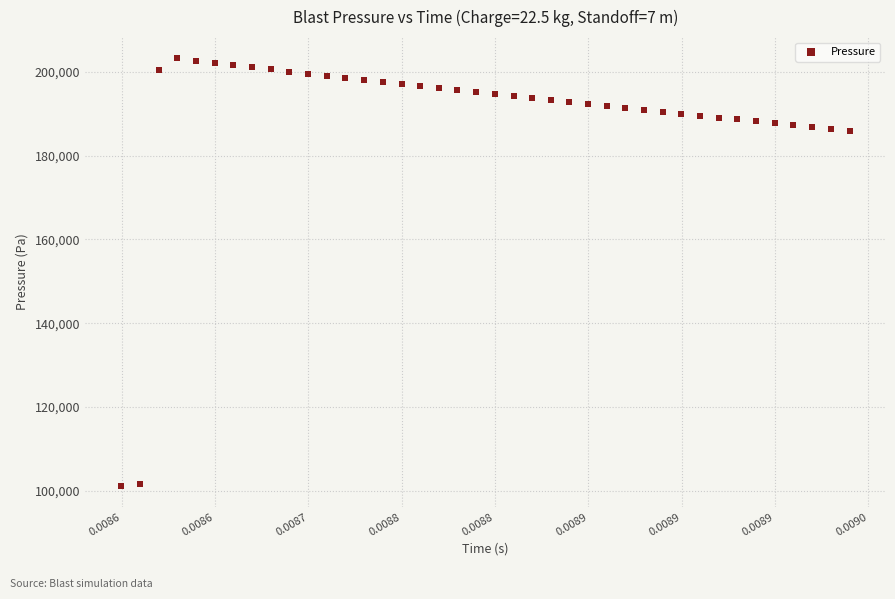

What is the range of Y values (max minus min)?

102003.0